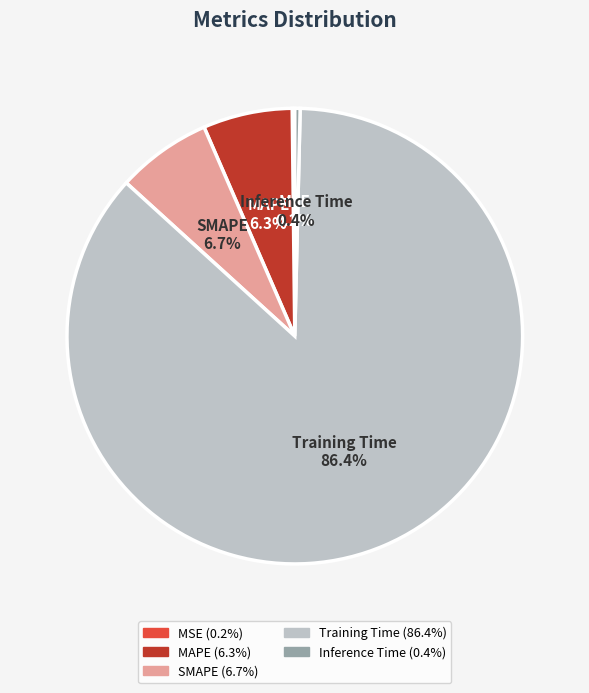

True or false: SMAPE accounts for 1% of the total.

False